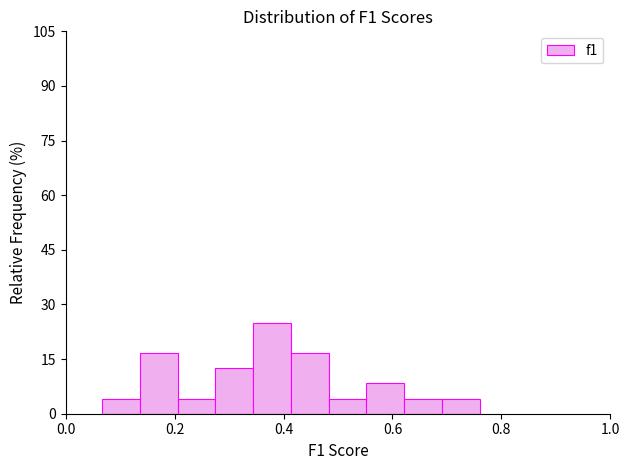

Read against the x-axis, roughly where is the centre of the tallest bar?

0.38